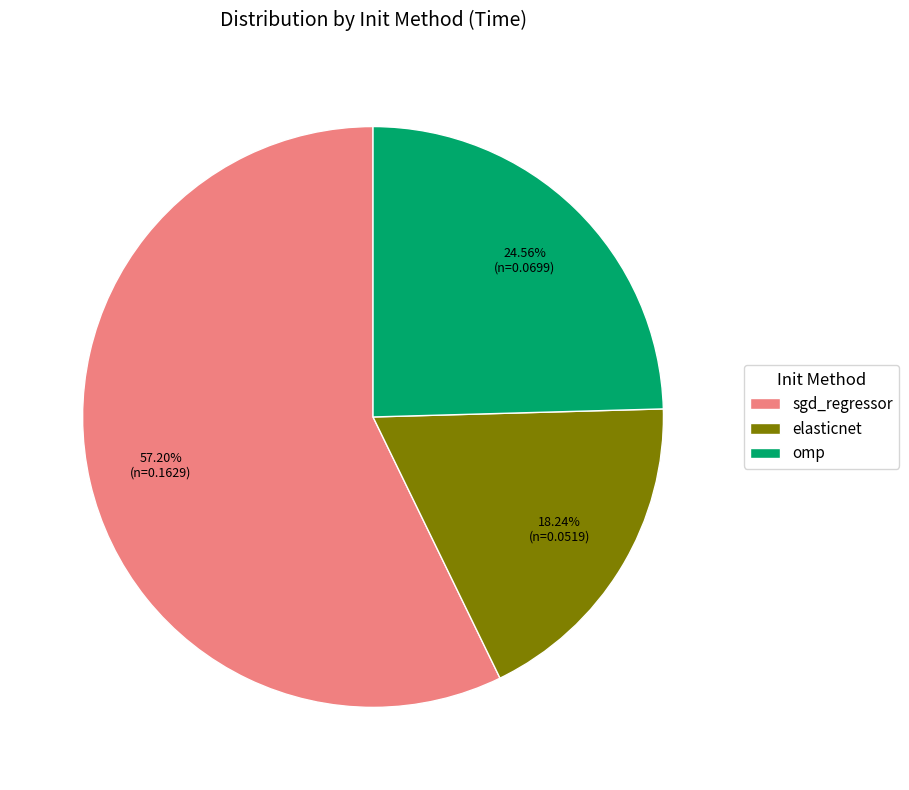

Rank the categories by value from highest to lowest.

sgd_regressor, omp, elasticnet